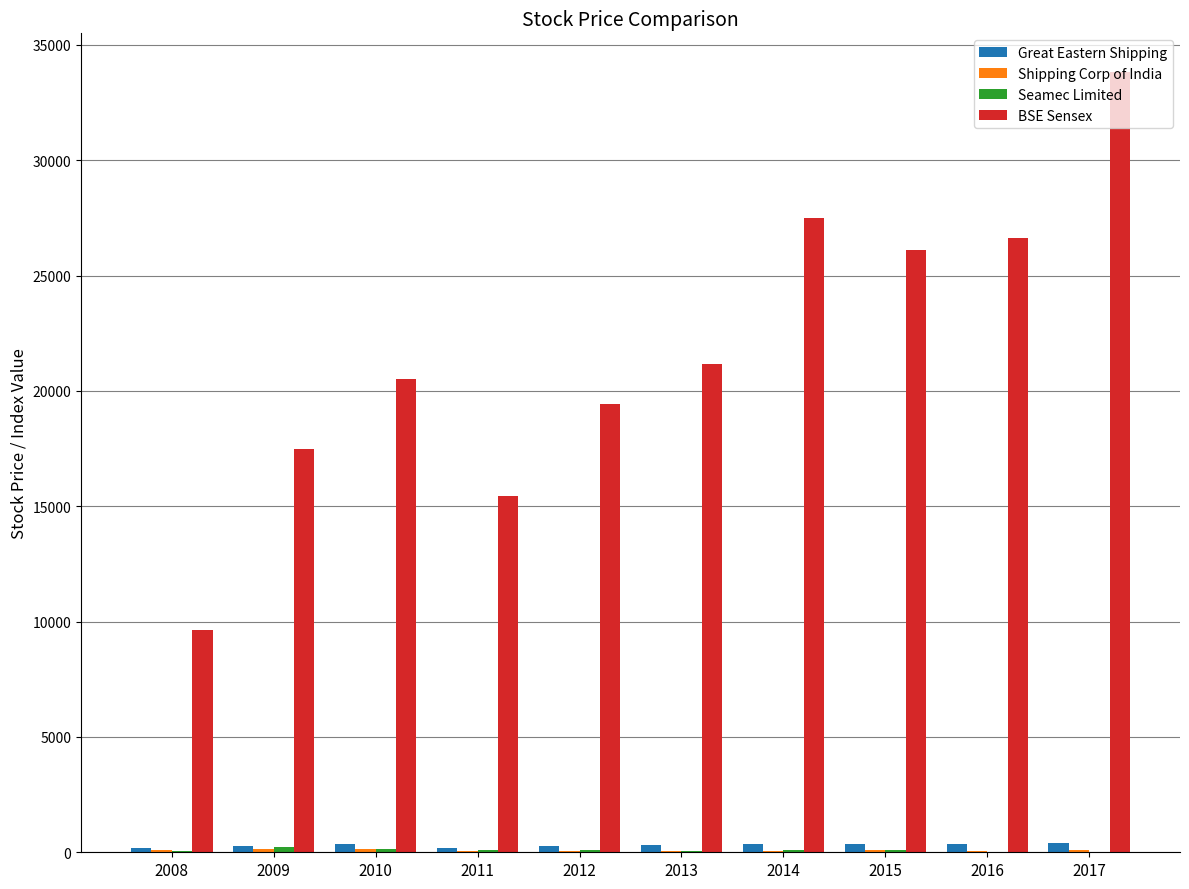

How many series are shown in this chart?

4